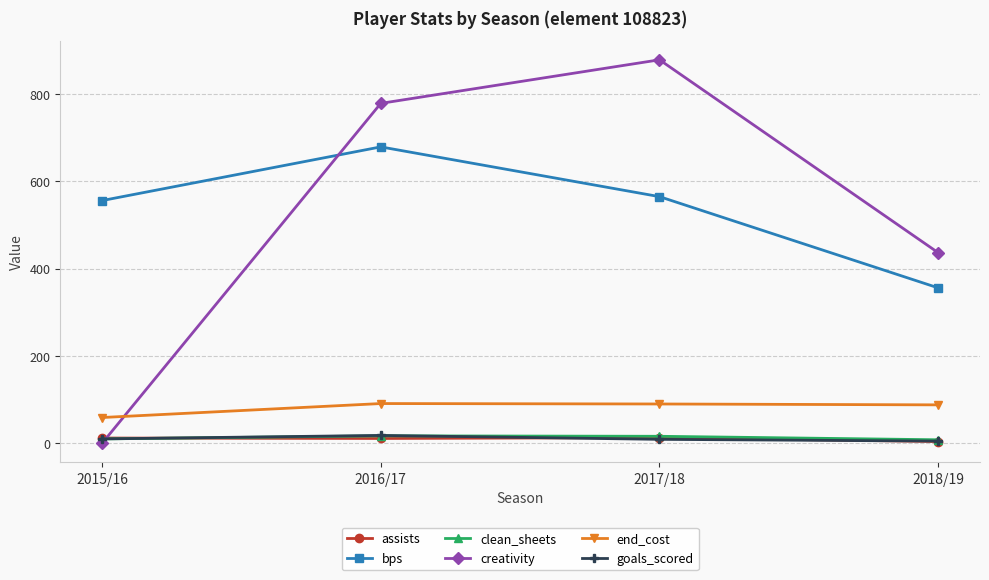

The value of bps at 2018/19 is 623.2. True or false?

False